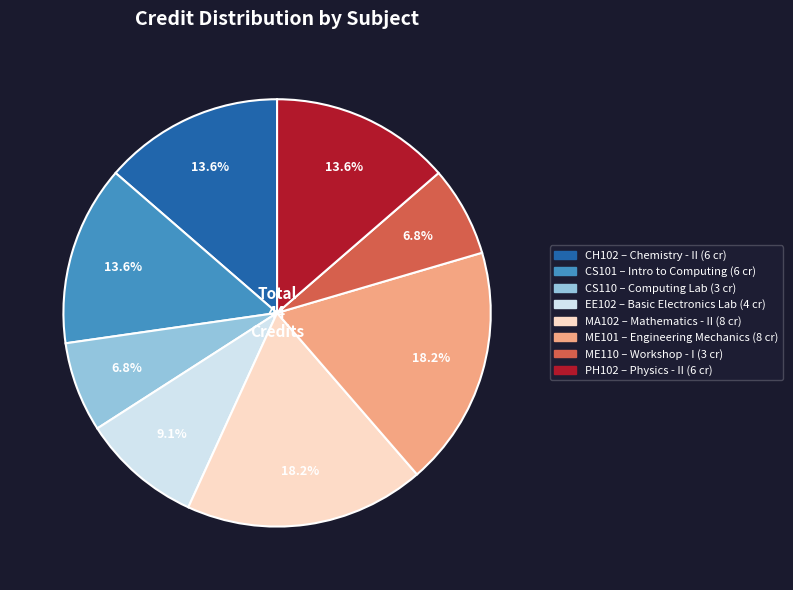

Approximately how many times larger is the value at ME110 compared to CS110?

1.0